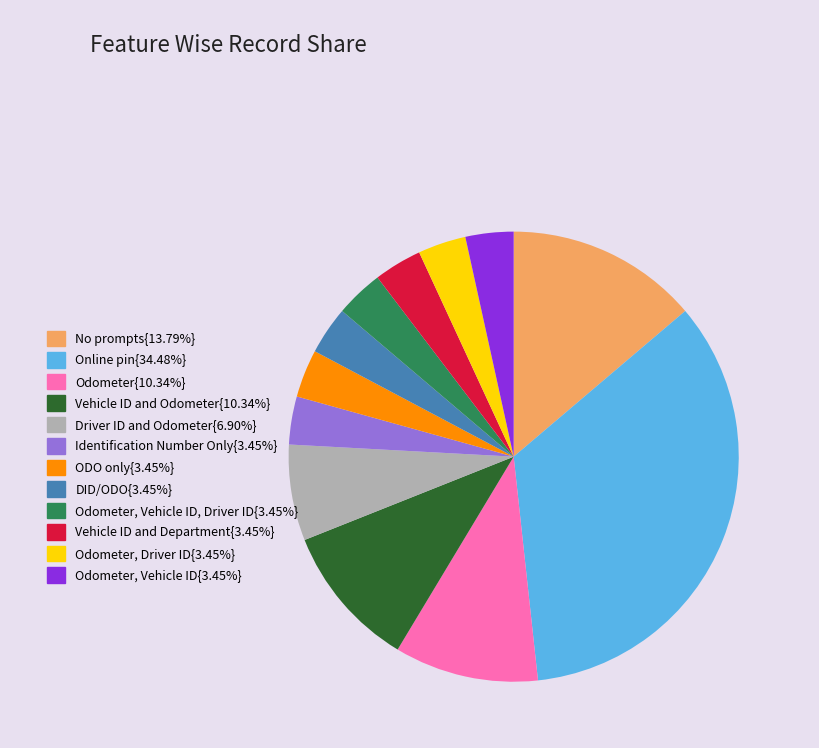

Does any single category account for the majority?

No